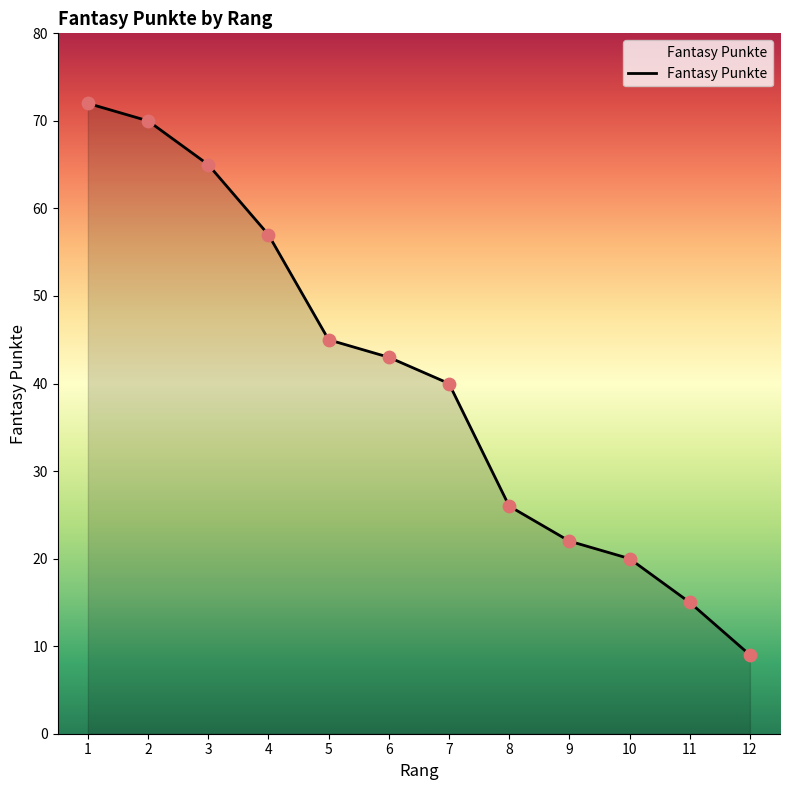

Which has a higher value, 9 or 8?

8